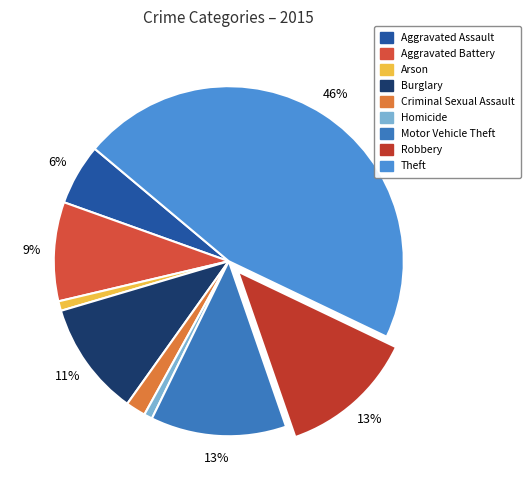

Count the number of slices in the pie.

9